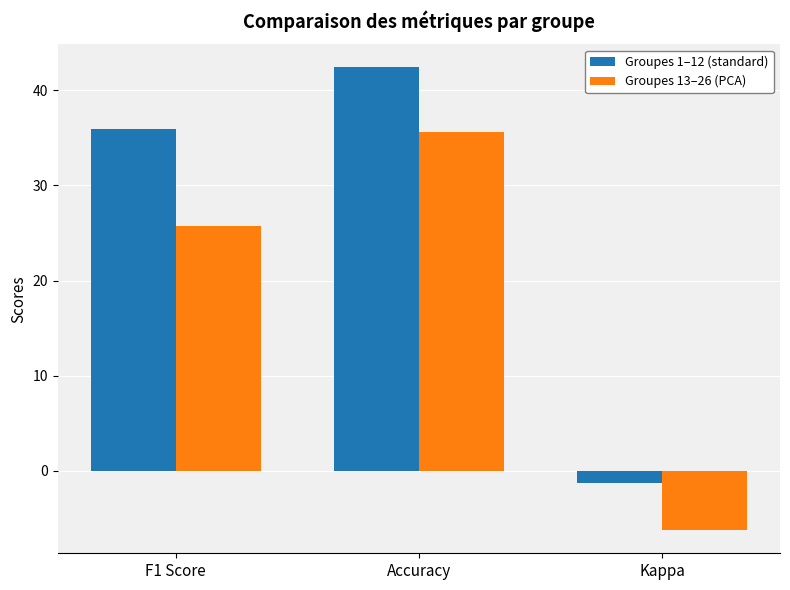

Which series has the largest total across all categories?

Groupes 1–12 (standard)